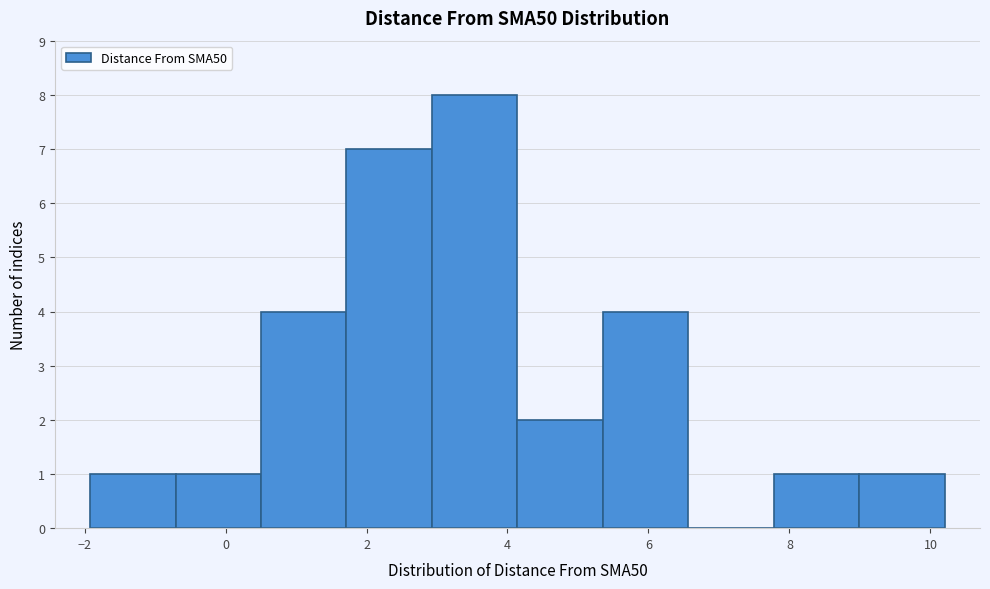

Reading left to right, list every bar in this chart as the range it spans on the x-axis followed by its height. Neither the bar edges nor the heights are printed on the chart, so give them approximately, as read against the axes.

-2.0 to -0.8: 1
-0.8 to 0.6: 1
0.6 to 1.8: 4
1.8 to 3.0: 7
3.0 to 4.2: 8
4.2 to 5.4: 2
5.4 to 6.6: 4
6.6 to 7.8: 0
7.8 to 9.0: 1
9.0 to 10.2: 1